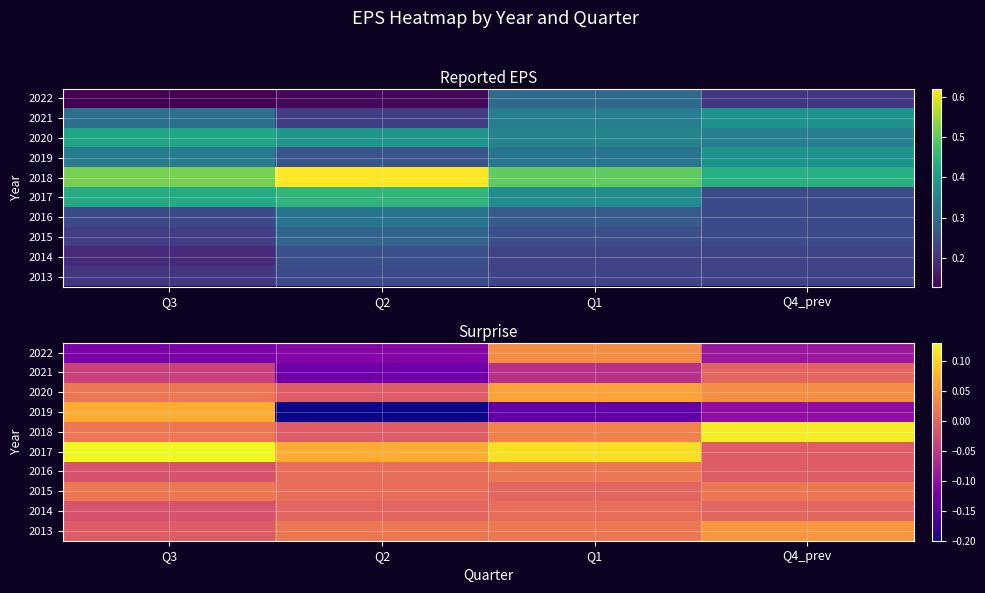

How many 2015 values are between 0 and 1?

4